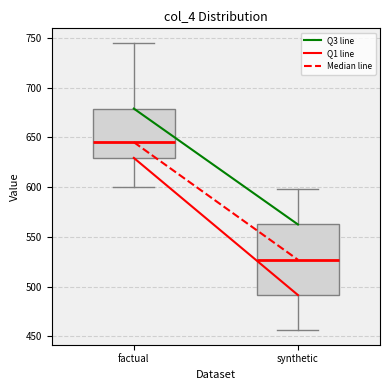

Reading left to right, read every box against the y-axis: the position of its median line, the range the box covers, and the ends of its whiskers. The values are not printed on the chart, so give them approximately, as read against the axis.

factual: median 645, box 630 to 680, whiskers 600 to 745
synthetic: median 525, box 490 to 565, whiskers 455 to 600